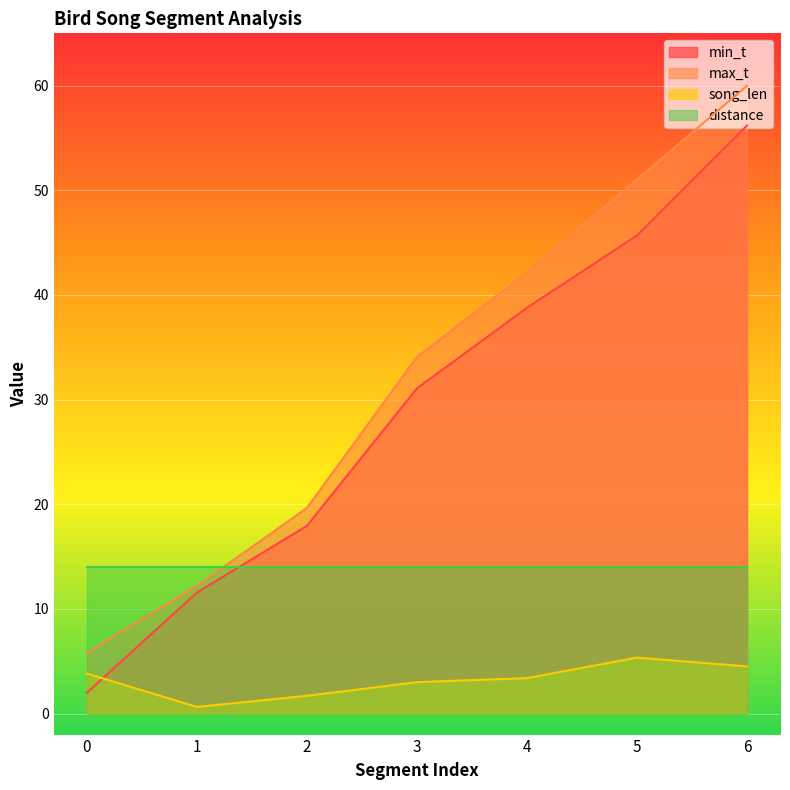

True or false: song_len has more than 1 interior local peaks.

False